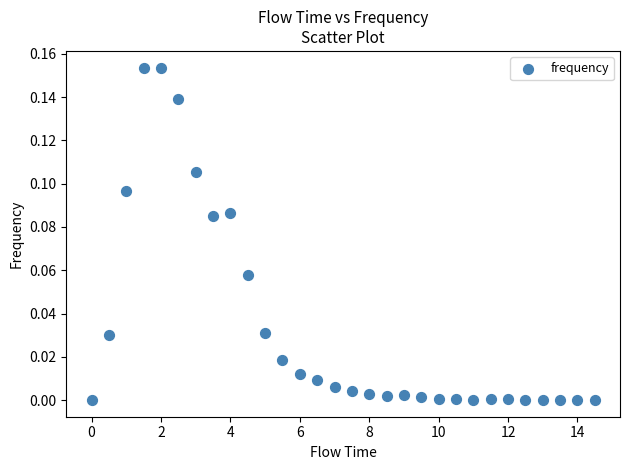

What is the range of X values (max minus min)?

14.5